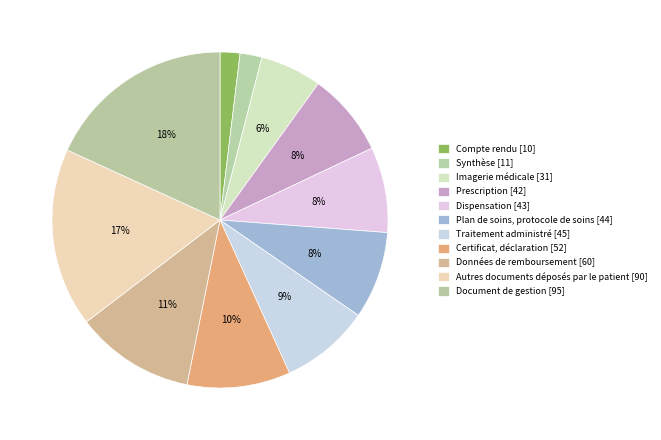

Is it true that Document de gestion is 18% of the pie?

True